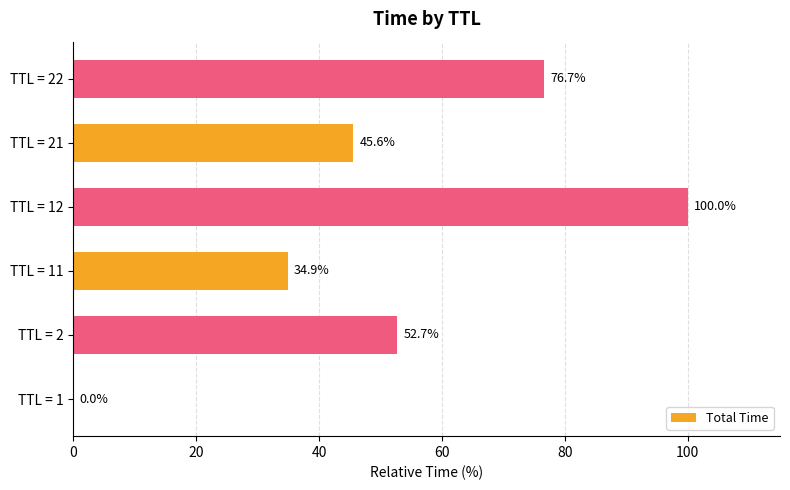

What is the ratio of the value at TTL = 2 to the value at TTL = 11?

1.5